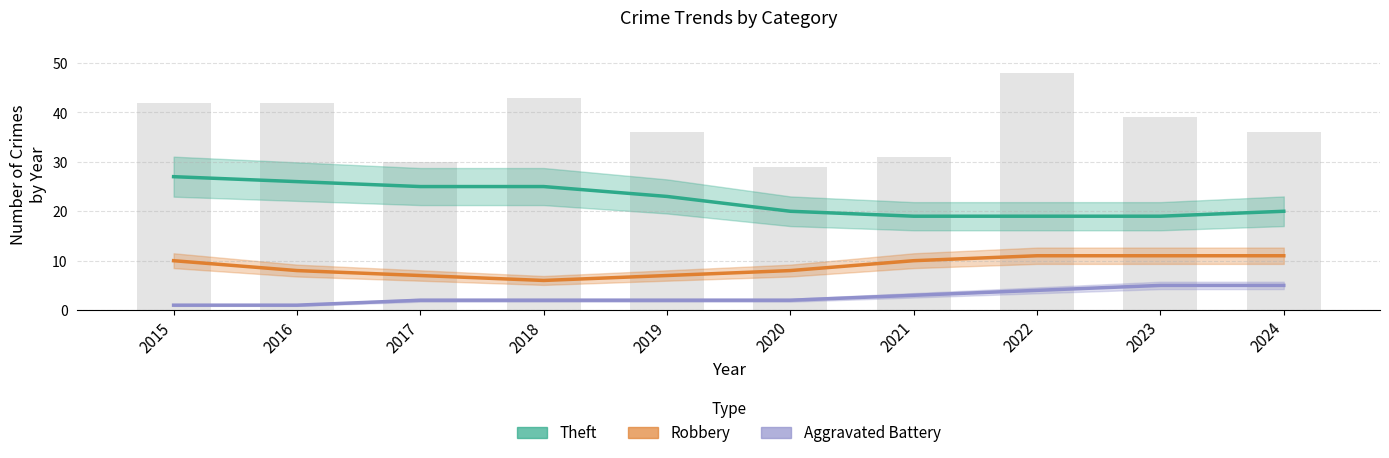

What is the minimum value for Theft?

19